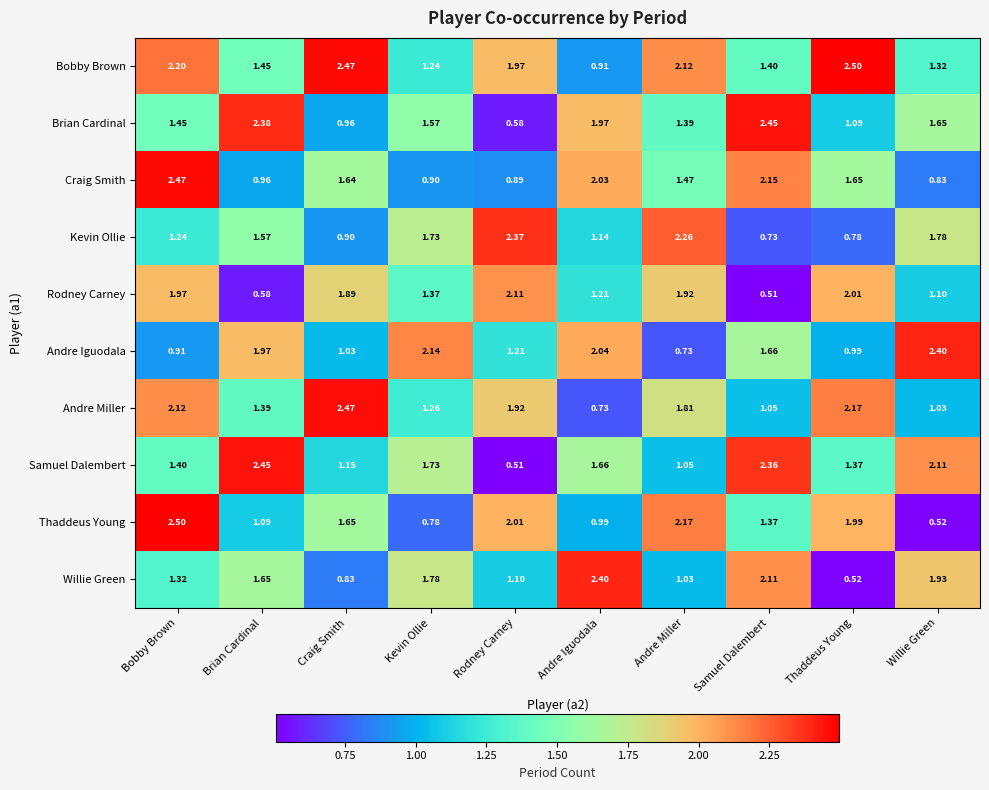

At which label is Andre Miller closest to 1?

Willie Green